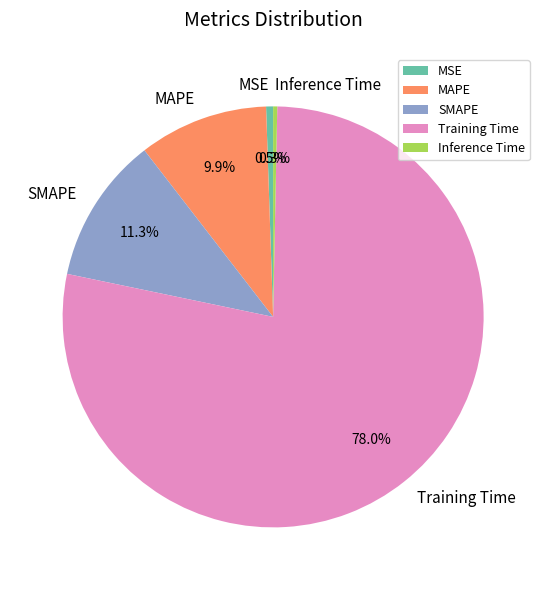

Which category has the biggest portion of the pie?

Training Time